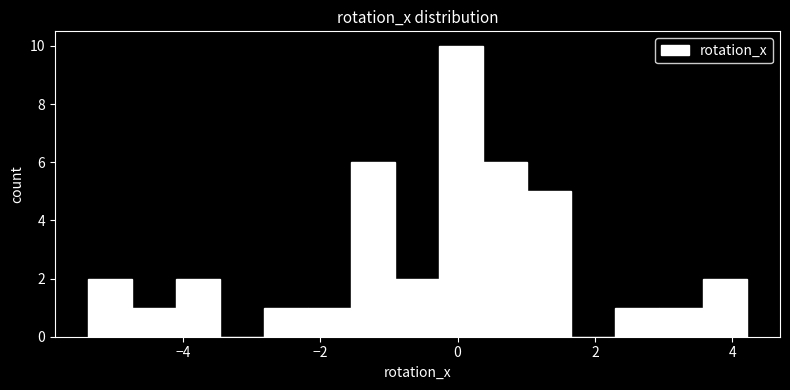

Around what value on the x-axis is the tallest bar? Give the approximate position of its centre, as read against the axis.

0.0